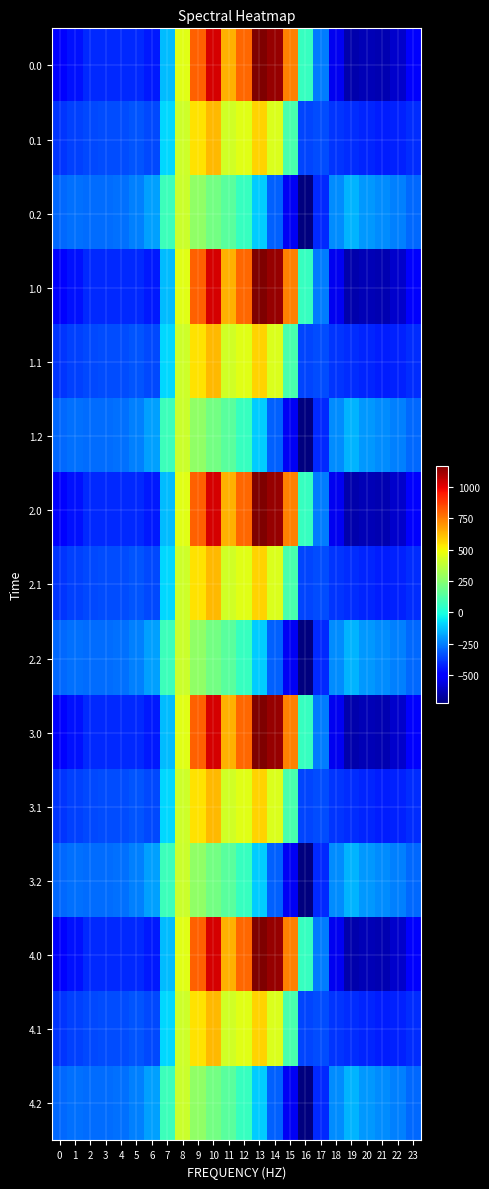

Reading right to left, what are all the values shown in this chart?

0.0: 23=-511.3	22=-592.3	21=-638.4	20=-629.9	19=-644.5	18=-529.6	17=-250.3	16=67.6	15=739.0	14=1128.3	13=1167.2	12=784.4	11=640.9	10=1023.2	9=804.0	8=454.2	7=-136.4	6=-435.0	5=-410.8	4=-404.9	3=-404.4	2=-410.3	1=-449.5	0=-482.0
0.1: 23=-399.4	22=-419.9	21=-432.4	20=-414.5	19=-399.7	18=-388.5	17=-340.1	16=-353.7	15=111.1	14=438.6	13=574.0	12=456.1	11=415.4	10=628.1	9=542.1	8=412.6	7=-81.6	6=-345.2	5=-329.5	4=-339.6	3=-342.7	2=-347.9	1=-361.1	0=-384.6
0.2: 23=-287.5	22=-247.4	21=-226.4	20=-199.2	19=-151.1	18=-223.1	17=-409.5	16=-721.2	15=-522.2	14=-301.9	13=-104.4	12=65.2	11=149.1	10=202.5	9=271.1	8=407.2	7=77.9	6=-187.1	5=-248.1	4=-274.4	3=-281.0	2=-285.5	1=-272.7	0=-287.1
1.0: 23=-511.3	22=-592.3	21=-638.4	20=-629.9	19=-644.5	18=-529.6	17=-250.3	16=67.6	15=739.0	14=1128.3	13=1167.2	12=784.4	11=640.9	10=1023.2	9=804.0	8=454.2	7=-136.4	6=-435.0	5=-410.8	4=-404.9	3=-404.4	2=-410.3	1=-449.5	0=-482.0
1.1: 23=-399.4	22=-419.9	21=-432.4	20=-414.5	19=-399.7	18=-388.5	17=-340.1	16=-353.7	15=111.1	14=438.6	13=574.0	12=456.1	11=415.4	10=628.1	9=542.1	8=412.6	7=-81.6	6=-345.2	5=-329.5	4=-339.6	3=-342.7	2=-347.9	1=-361.1	0=-384.6
1.2: 23=-287.5	22=-247.4	21=-226.4	20=-199.2	19=-151.1	18=-223.1	17=-409.5	16=-721.2	15=-522.2	14=-301.9	13=-104.4	12=65.2	11=149.1	10=202.5	9=271.1	8=407.2	7=77.9	6=-187.1	5=-248.1	4=-274.4	3=-281.0	2=-285.5	1=-272.7	0=-287.1
2.0: 23=-511.3	22=-592.3	21=-638.4	20=-629.9	19=-644.5	18=-529.6	17=-250.3	16=67.6	15=739.0	14=1128.3	13=1167.2	12=784.4	11=640.9	10=1023.2	9=804.0	8=454.2	7=-136.4	6=-435.0	5=-410.8	4=-404.9	3=-404.4	2=-410.3	1=-449.5	0=-482.0
2.1: 23=-399.4	22=-419.9	21=-432.4	20=-414.5	19=-399.7	18=-388.5	17=-340.1	16=-353.7	15=111.1	14=438.6	13=574.0	12=456.1	11=415.4	10=628.1	9=542.1	8=412.6	7=-81.6	6=-345.2	5=-329.5	4=-339.6	3=-342.7	2=-347.9	1=-361.1	0=-384.6
2.2: 23=-287.5	22=-247.4	21=-226.4	20=-199.2	19=-151.1	18=-223.1	17=-409.5	16=-721.2	15=-522.2	14=-301.9	13=-104.4	12=65.2	11=149.1	10=202.5	9=271.1	8=407.2	7=77.9	6=-187.1	5=-248.1	4=-274.4	3=-281.0	2=-285.5	1=-272.7	0=-287.1
3.0: 23=-511.3	22=-592.3	21=-638.4	20=-629.9	19=-644.5	18=-529.6	17=-250.3	16=67.6	15=739.0	14=1128.3	13=1167.2	12=784.4	11=640.9	10=1023.2	9=804.0	8=454.2	7=-136.4	6=-435.0	5=-410.8	4=-404.9	3=-404.4	2=-410.3	1=-449.5	0=-482.0
3.1: 23=-399.4	22=-419.9	21=-432.4	20=-414.5	19=-399.7	18=-388.5	17=-340.1	16=-353.7	15=111.1	14=438.6	13=574.0	12=456.1	11=415.4	10=628.1	9=542.1	8=412.6	7=-81.6	6=-345.2	5=-329.5	4=-339.6	3=-342.7	2=-347.9	1=-361.1	0=-384.6
3.2: 23=-287.5	22=-247.4	21=-226.4	20=-199.2	19=-151.1	18=-223.1	17=-409.5	16=-721.2	15=-522.2	14=-301.9	13=-104.4	12=65.2	11=149.1	10=202.5	9=271.1	8=407.2	7=77.9	6=-187.1	5=-248.1	4=-274.4	3=-281.0	2=-285.5	1=-272.7	0=-287.1
4.0: 23=-511.3	22=-592.3	21=-638.4	20=-629.9	19=-644.5	18=-529.6	17=-250.3	16=67.6	15=739.0	14=1128.3	13=1167.2	12=784.4	11=640.9	10=1023.2	9=804.0	8=454.2	7=-136.4	6=-435.0	5=-410.8	4=-404.9	3=-404.4	2=-410.3	1=-449.5	0=-482.0
4.1: 23=-399.4	22=-419.9	21=-432.4	20=-414.5	19=-399.7	18=-388.5	17=-340.1	16=-353.7	15=111.1	14=438.6	13=574.0	12=456.1	11=415.4	10=628.1	9=542.1	8=412.6	7=-81.6	6=-345.2	5=-329.5	4=-339.6	3=-342.7	2=-347.9	1=-361.1	0=-384.6
4.2: 23=-287.5	22=-247.4	21=-226.4	20=-199.2	19=-151.1	18=-223.1	17=-409.5	16=-721.2	15=-522.2	14=-301.9	13=-104.4	12=65.2	11=149.1	10=202.5	9=271.1	8=407.2	7=77.9	6=-187.1	5=-248.1	4=-274.4	3=-281.0	2=-285.5	1=-272.7	0=-287.1